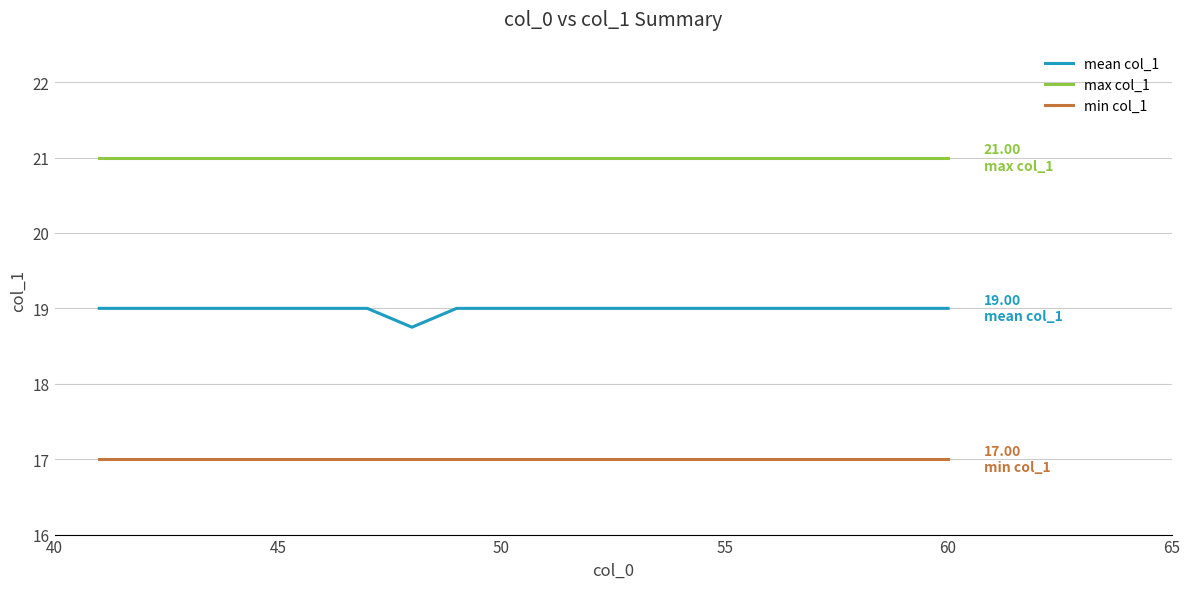

Which series has the widest spread of values?

mean col_1